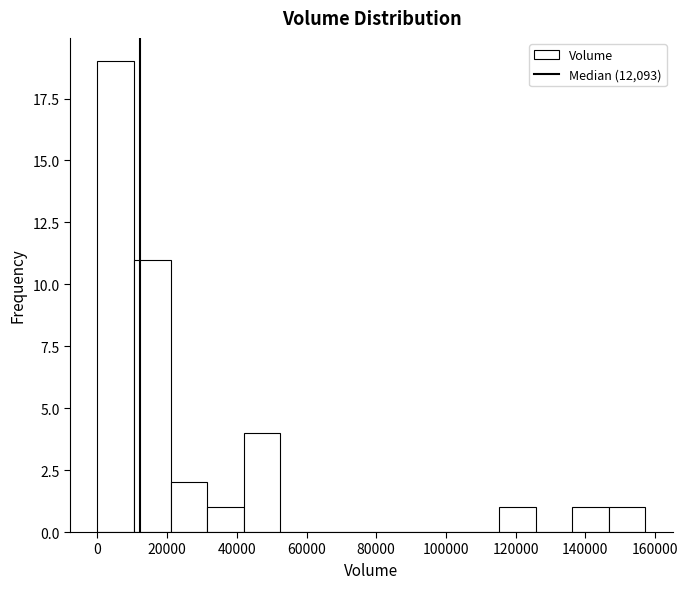

Reading left to right, list every bar in this chart as the range it spans on the x-axis followed by its height. Neither the bar edges nor the heights are printed on the chart, so give them approximately, as read against the axes.

0 to 10000: 19
10000 to 20000: 11
20000 to 32000: 2
32000 to 42000: 1
42000 to 52000: 4
52000 to 62000: 0
62000 to 74000: 0
74000 to 84000: 0
84000 to 94000: 0
94000 to 104000: 0
104000 to 116000: 0
116000 to 126000: 1
126000 to 136000: 0
136000 to 146000: 1
146000 to 158000: 1